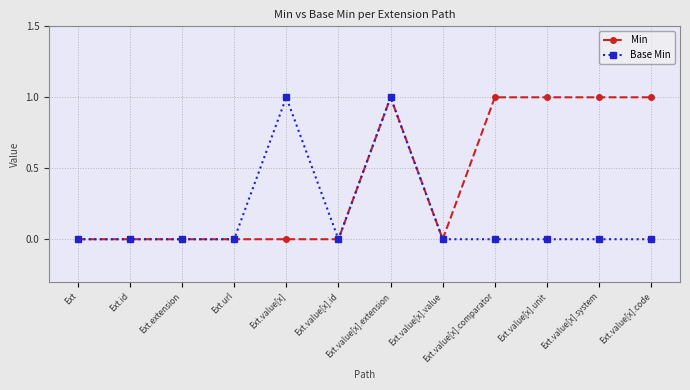

Is it true that Base Min equals 0 at Ext.value[x].code?

True